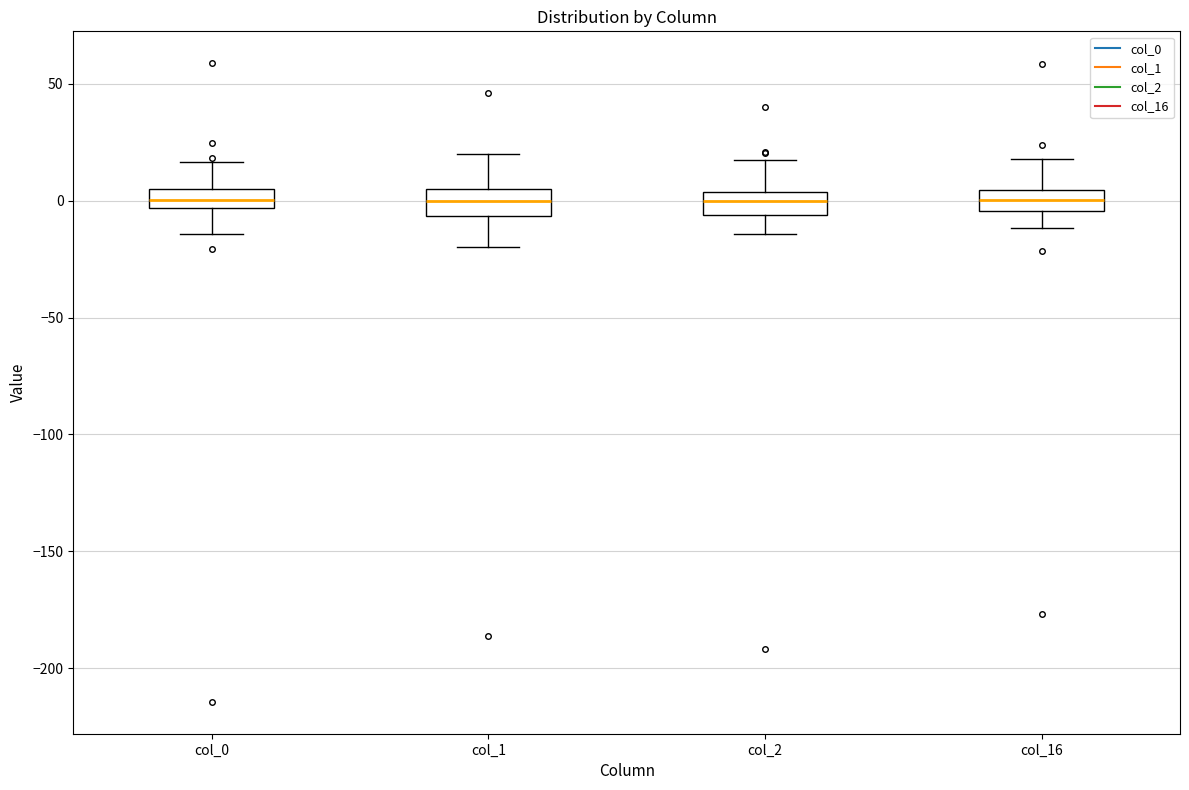

Reading left to right, read every box against the y-axis: the position of its median line, the range the box covers, and the ends of its whiskers. The values are not printed on the chart, so give them approximately, as read against the axis.

col_0: median 0, box -5 to 5, whiskers -15 to 15
col_1: median 0, box -5 to 5, whiskers -20 to 20
col_2: median 0, box -5 to 5, whiskers -15 to 20
col_16: median 0, box -5 to 5, whiskers -10 to 20